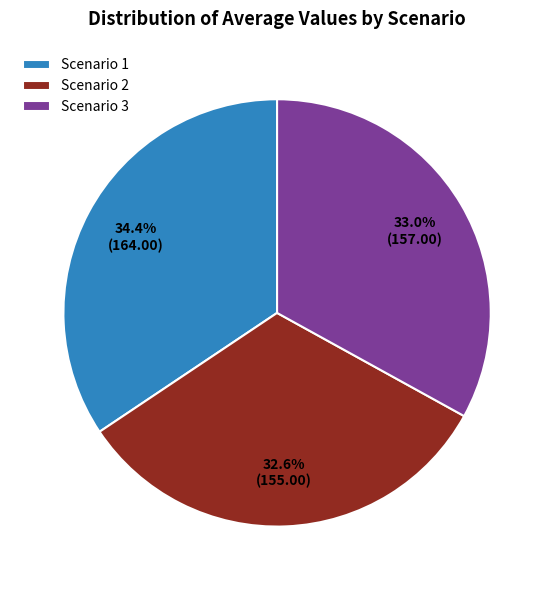

Between Scenario 1 and Scenario 2, which is larger?

Scenario 1